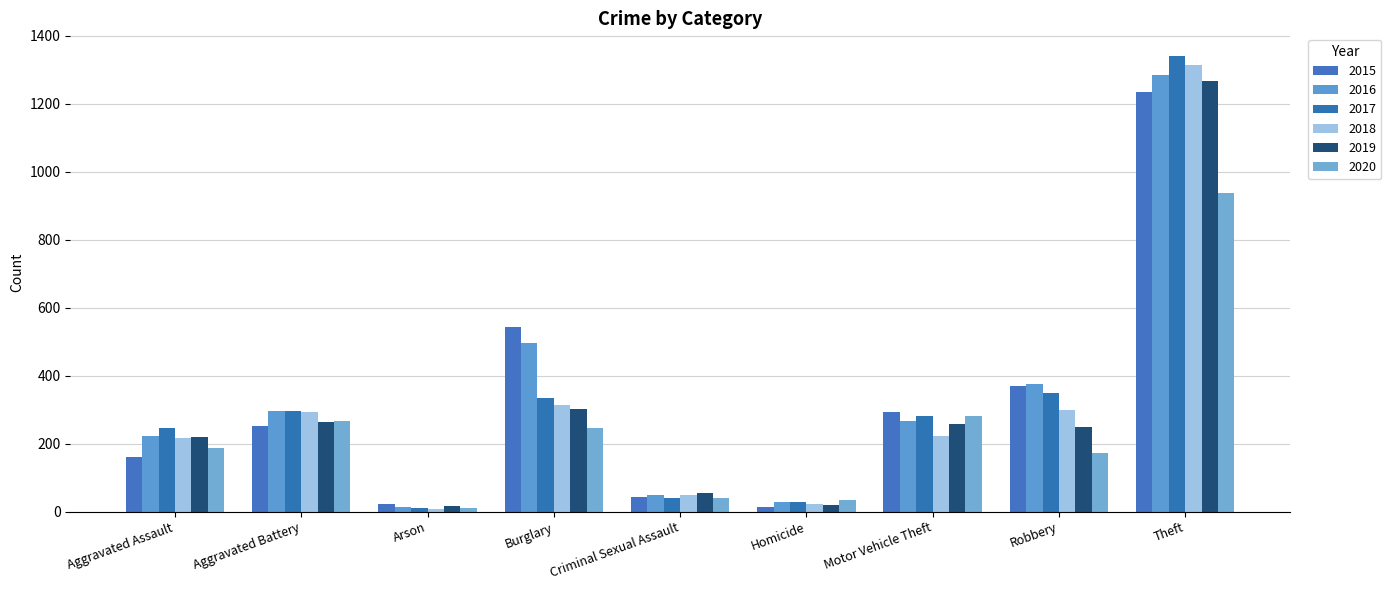

What are all the series names shown in the legend?

2015, 2016, 2017, 2018, 2019, 2020